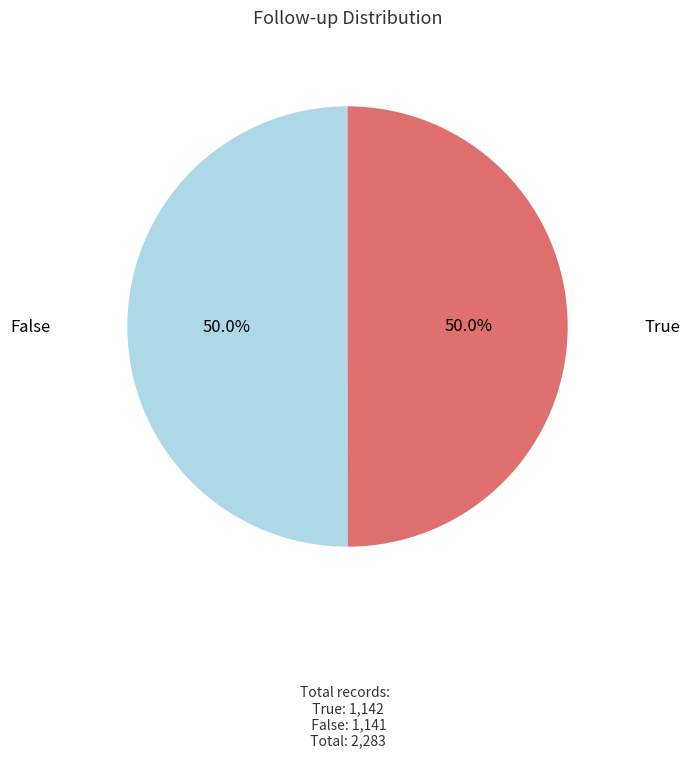

What percentage is the False slice, to the nearest percent?

50%